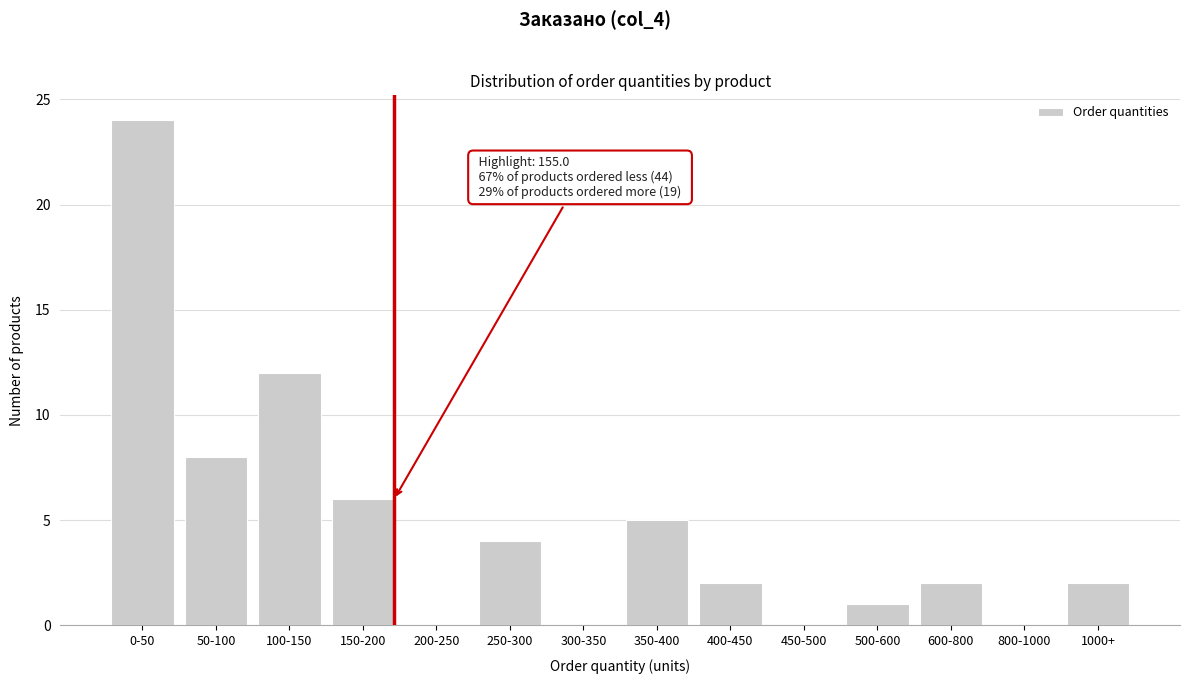

Is it true that the value at 500-600 is 0?

False